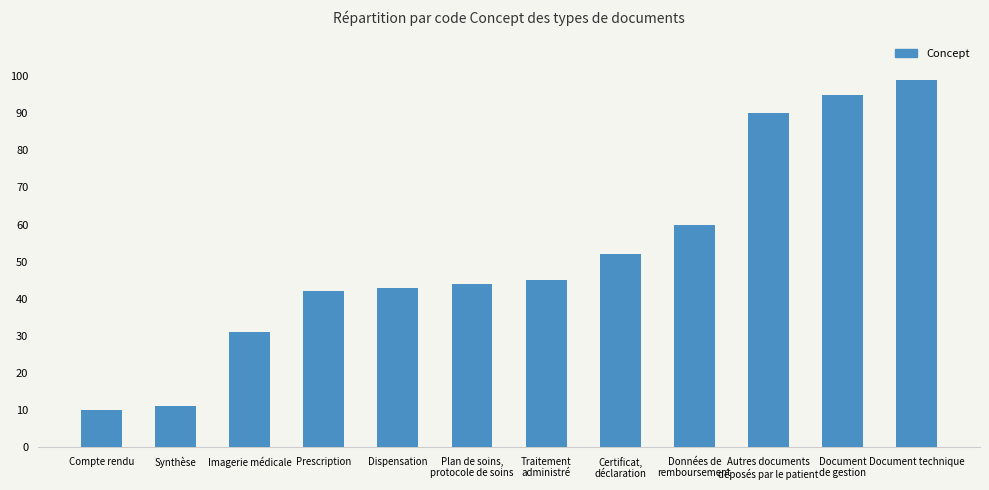

Is it true that the value at Certificat,
déclaration is 32?

False